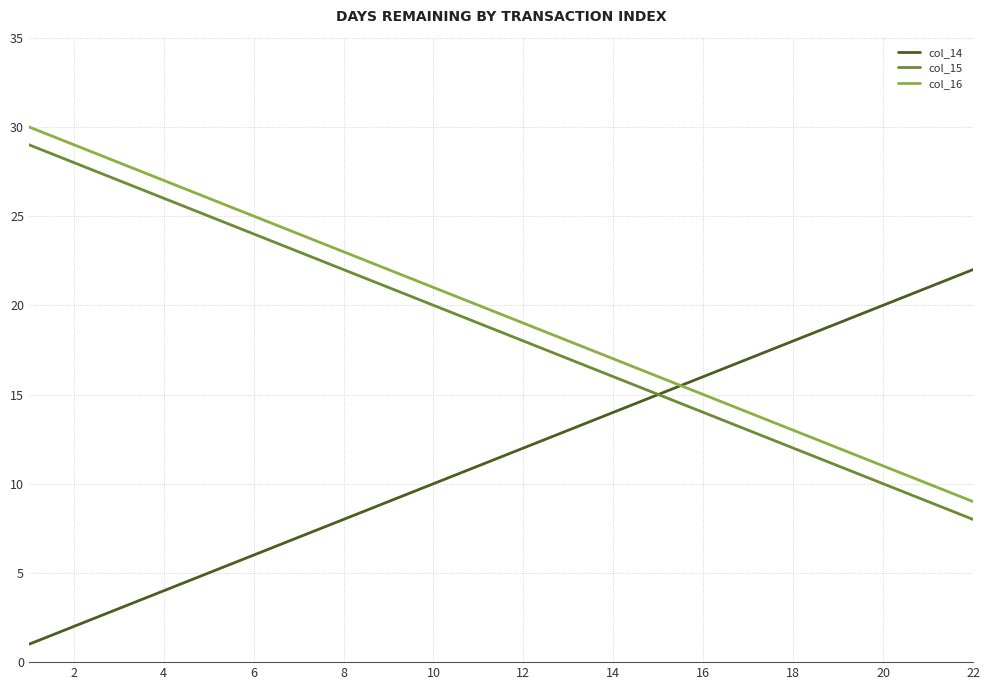

Reading left to right, what are all the values shown in this chart?

col_14: 1	2	3	4	5	6	7	8	9	10	11	12	13	14	15	16	17	18	19	20	21	22
col_15: 29	28	27	26	25	24	23	22	21	20	19	18	17	16	15	14	13	12	11	10	9	8
col_16: 30	29	28	27	26	25	24	23	22	21	20	19	18	17	16	15	14	13	12	11	10	9